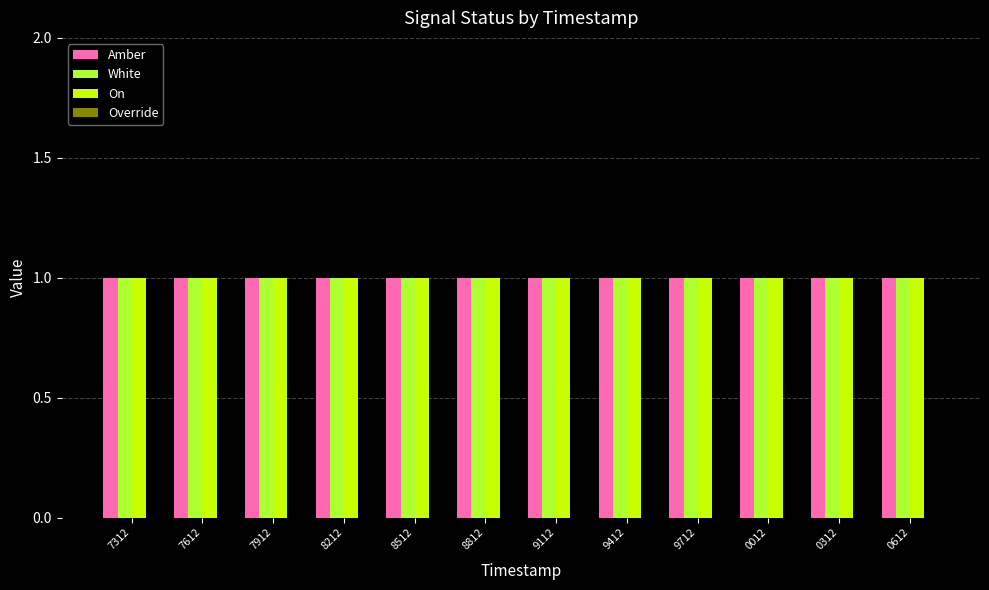

What are all the series names shown in the legend?

Amber, White, On, Override